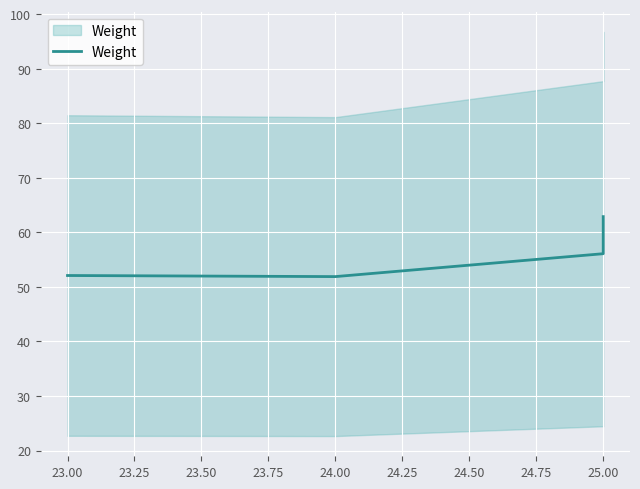

Reading right to left, extract all data points from this chart.

62.9	56.1	51.9	52.1